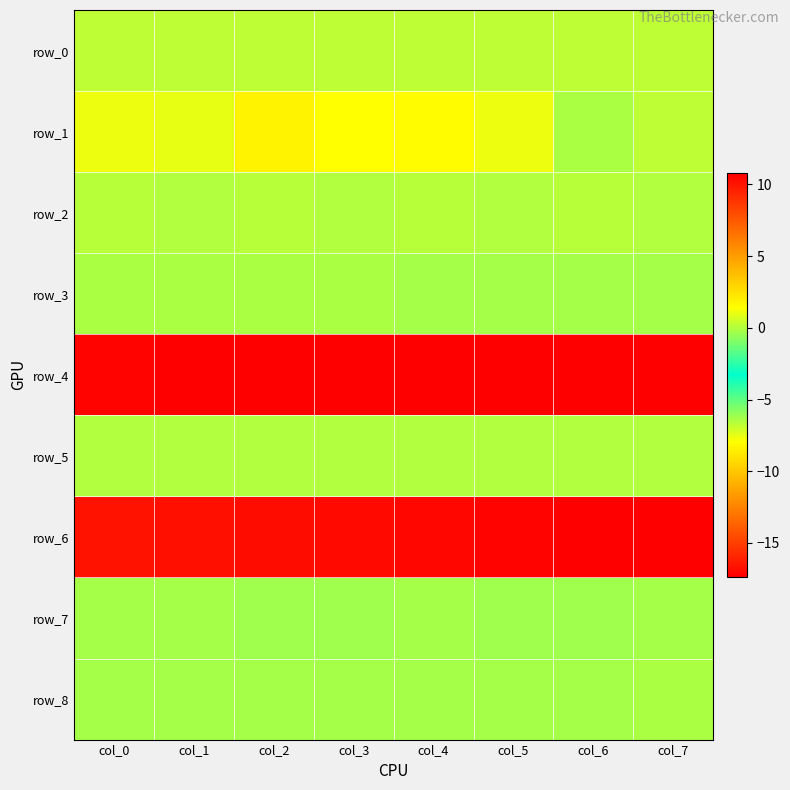

Reading left to right, list all the values displayed in this chart.

row_0: col_0=0.2	col_1=0.2	col_2=0.2	col_3=0.2	col_4=0.2	col_5=0.2	col_6=0.2	col_7=0.2
row_1: col_0=1.0	col_1=1.0	col_2=1.9	col_3=1.4	col_4=1.6	col_5=1.1	col_6=-0.1	col_7=0.2
row_2: col_0=0.0	col_1=0.0	col_2=0.0	col_3=0.0	col_4=0.0	col_5=0.0	col_6=0.0	col_7=0.0
row_3: col_0=-0.2	col_1=-0.2	col_2=-0.2	col_3=-0.2	col_4=-0.2	col_5=-0.2	col_6=-0.2	col_7=-0.2
row_4: col_0=10.7	col_1=10.7	col_2=10.7	col_3=10.7	col_4=10.8	col_5=10.8	col_6=10.8	col_7=10.8
row_5: col_0=0.0	col_1=0.0	col_2=0.0	col_3=0.0	col_4=0.0	col_5=0.0	col_6=0.0	col_7=0.0
row_6: col_0=-16.7	col_1=-16.8	col_2=-16.9	col_3=-17.0	col_4=-17.1	col_5=-17.2	col_6=-17.3	col_7=-17.4
row_7: col_0=-0.3	col_1=-0.3	col_2=-0.4	col_3=-0.3	col_4=-0.3	col_5=-0.3	col_6=-0.3	col_7=-0.3
row_8: col_0=-0.2	col_1=-0.2	col_2=-0.2	col_3=-0.2	col_4=-0.2	col_5=-0.2	col_6=-0.2	col_7=-0.2